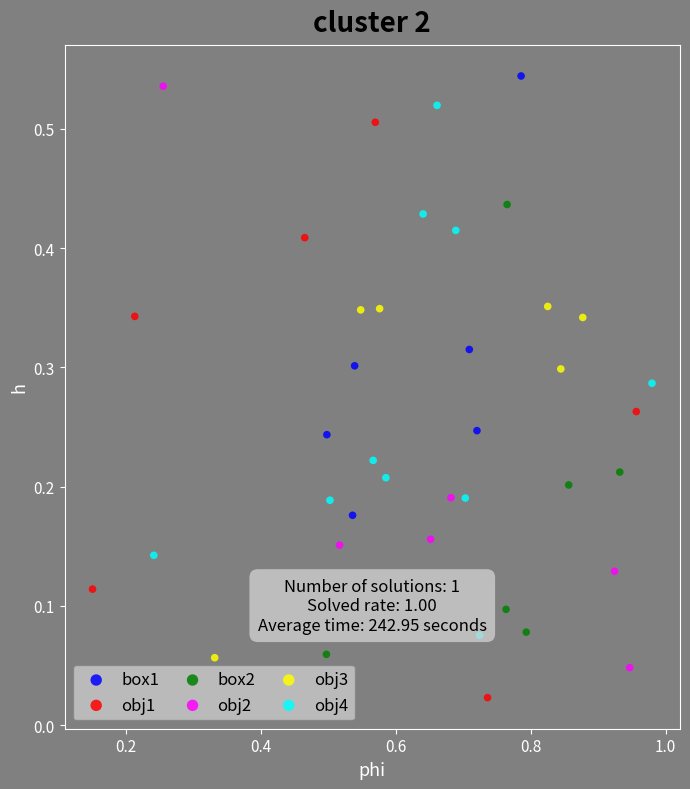

Which series contains the lowest Y value?

obj1